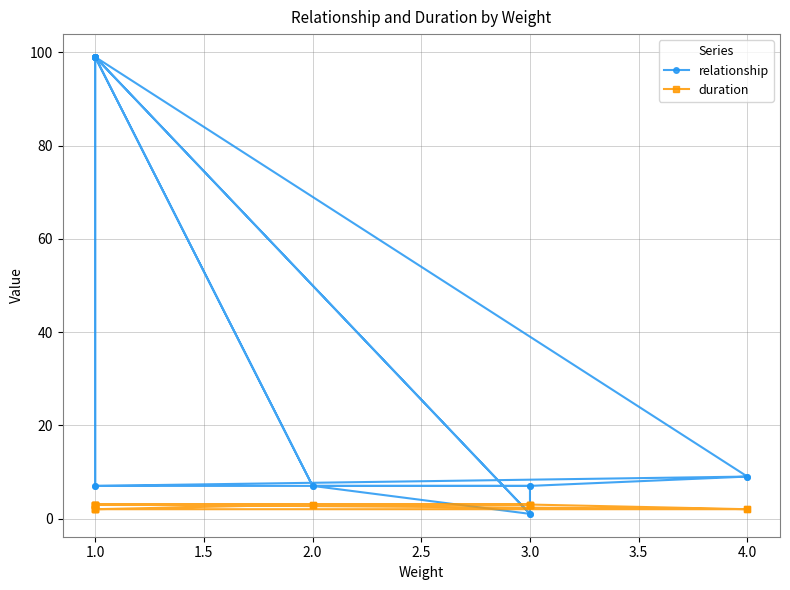

Reading left to right, transcribe all the data shown in this chart.

relationship: 9	7	7	1	7	7	99	7	99	99	1	99	99	99	9	7	99	99
duration: 2	3	3	3	3	3	3	3	2	3	3	3	3	2	2	3	2	2